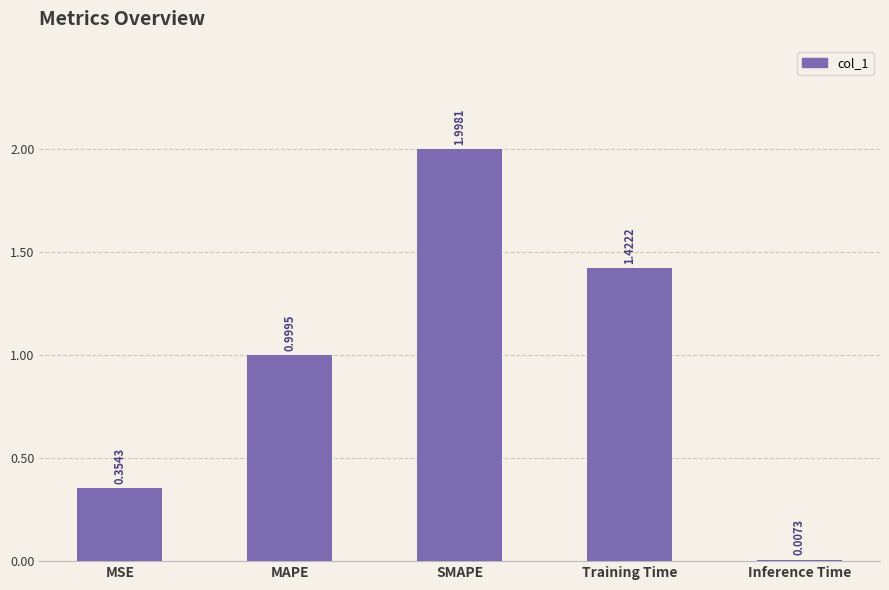

What is the average value?

1.0